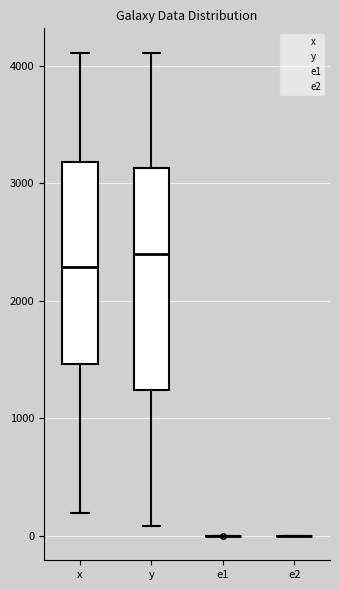

Reading left to right, transcribe this box plot: for each box, give where its median line is, the range the box spans, and where its two whiskers end, as read against the y-axis. The values are not printed on the chart, so give them approximately, as read against the axis.

x: median 2300, box 1500 to 3200, whiskers 200 to 4100
y: median 2400, box 1200 to 3100, whiskers 100 to 4100
e1: box collapsed to a line at 0, whiskers 0 to 0
e2: box collapsed to a line at 0, whiskers 0 to 0